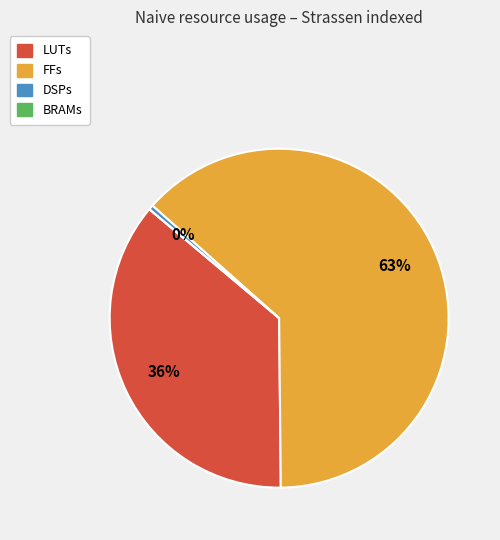

To the nearest percent, what is the average slice percentage?

25%